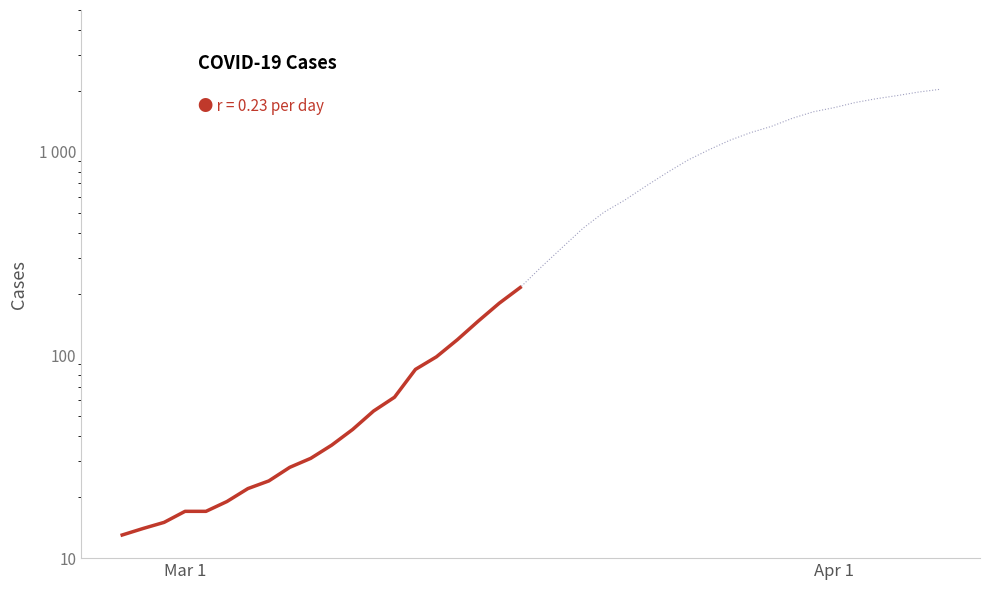

Count the number of values greater than 36.

9